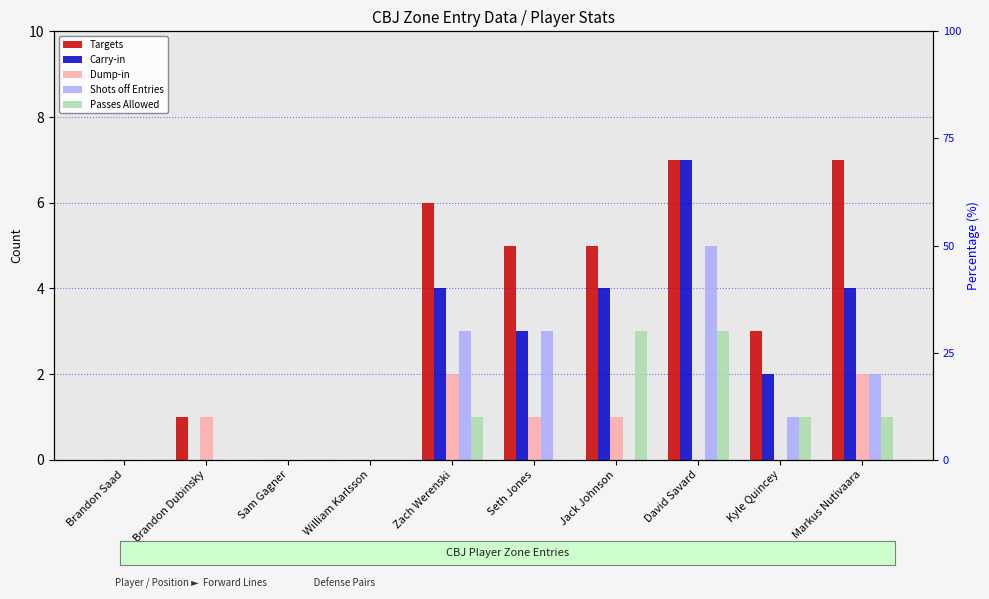

At how many categories does at least one series exceed 4?

5